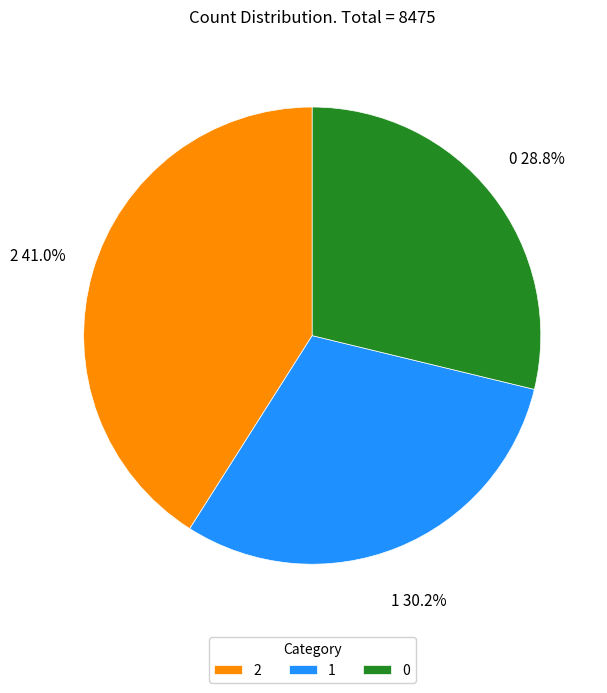

Is there a majority slice in this chart?

No